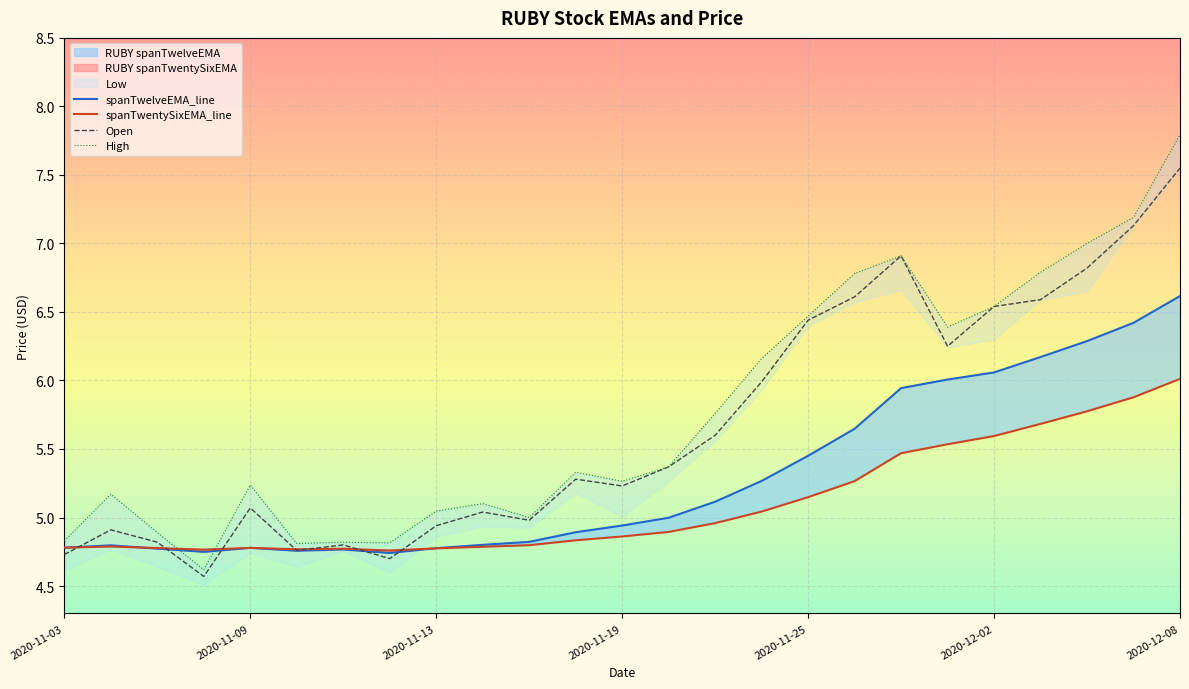

What position from the right is 2020-11-04?

24